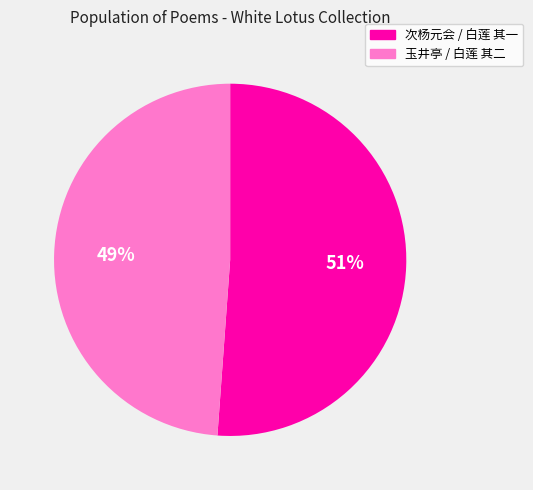

Is there any slice that represents more than half of the pie?

Yes